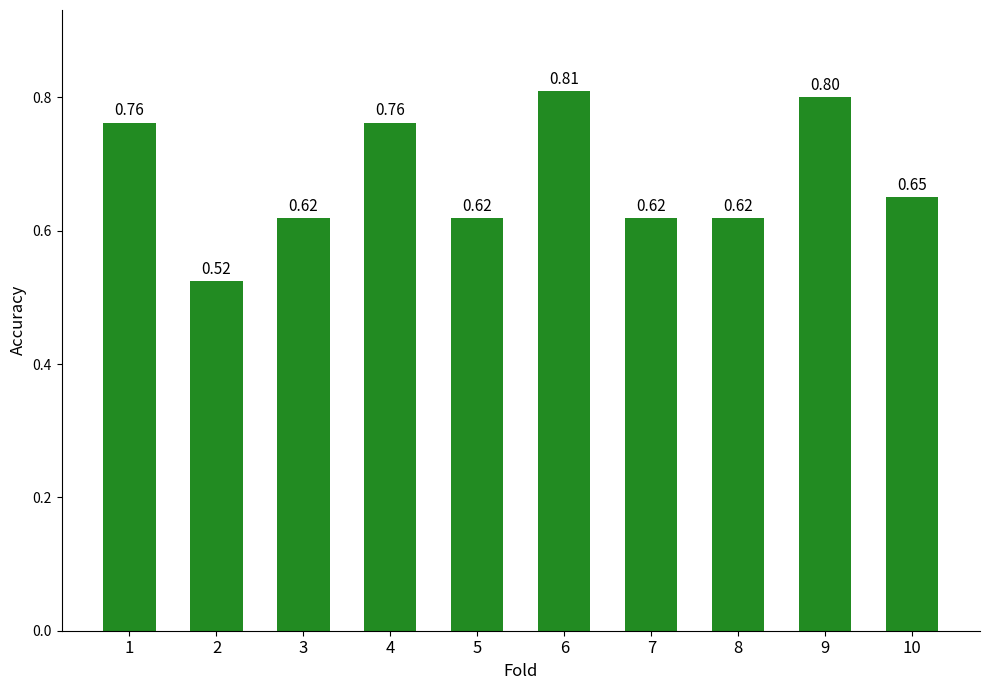

What is the difference between the second highest and minimum values?

0.3